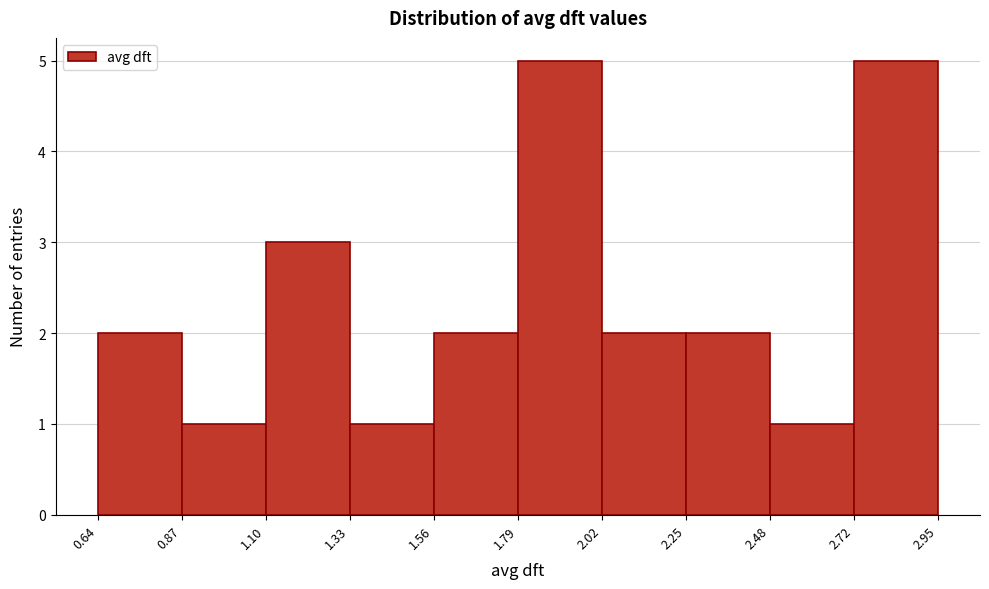

What is the height of the bar covering 2.02 to 2.25 on the x-axis? The values are not printed on the chart, so give them approximately, as read against the axis.

2